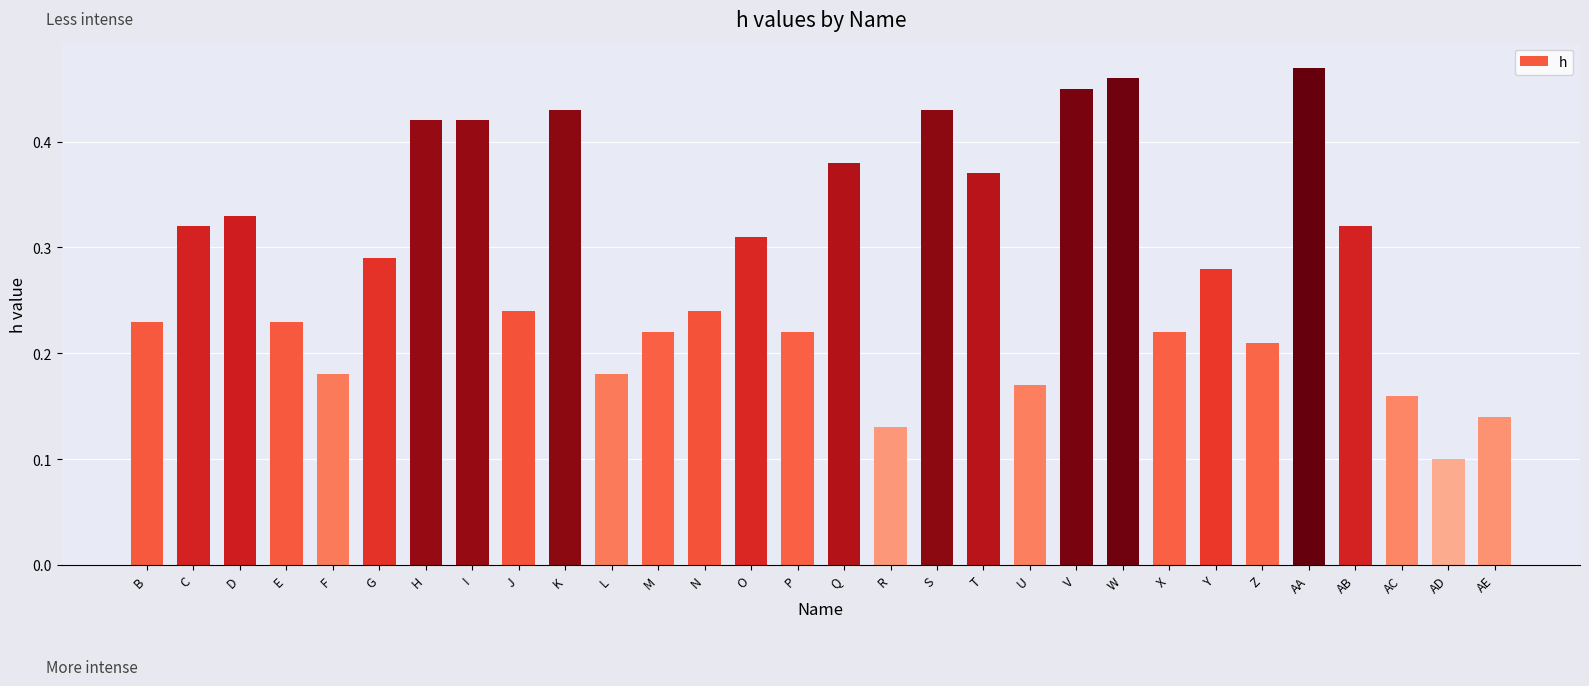

What is the label of the 22nd bar from the left?

W